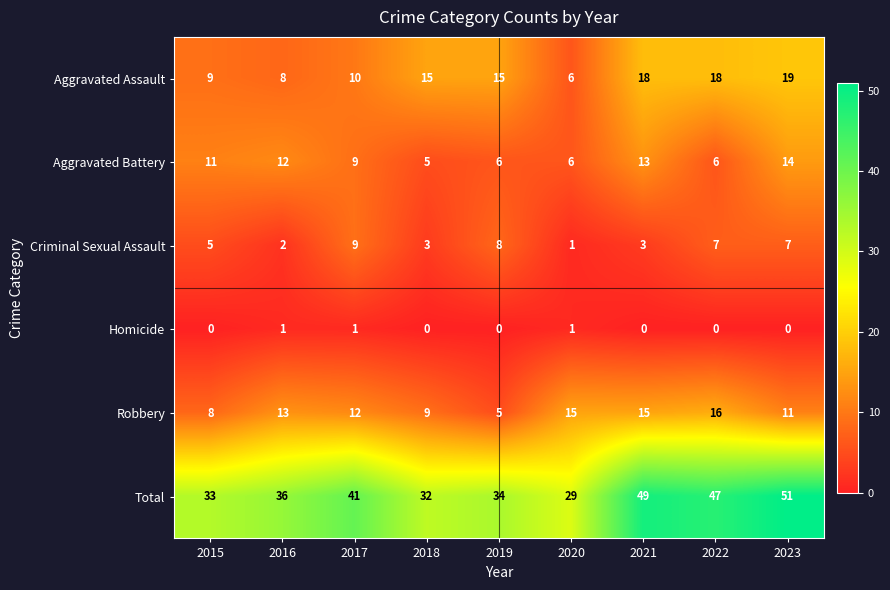

What is the spread (max minus min) of values at 2023?

51